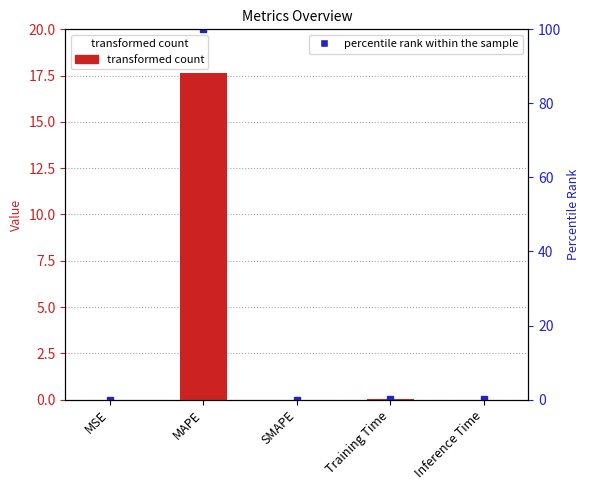

List the labels in order of value, largest first.

MAPE, Training Time, Inference Time, MSE, SMAPE